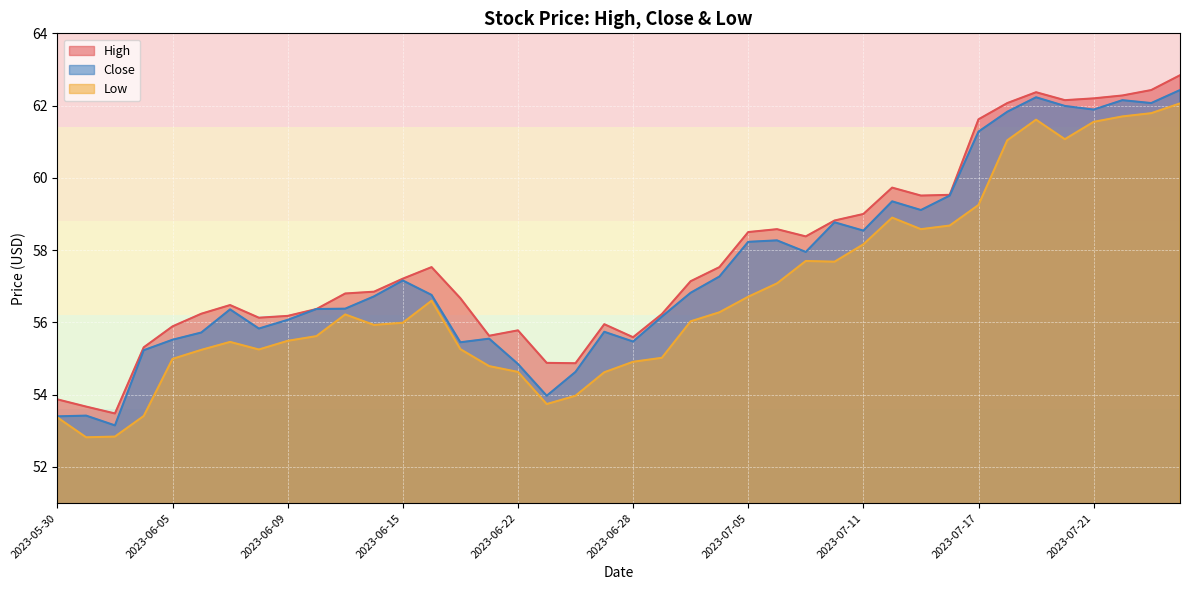

At which label is Close closest to 57?

2023-06-15